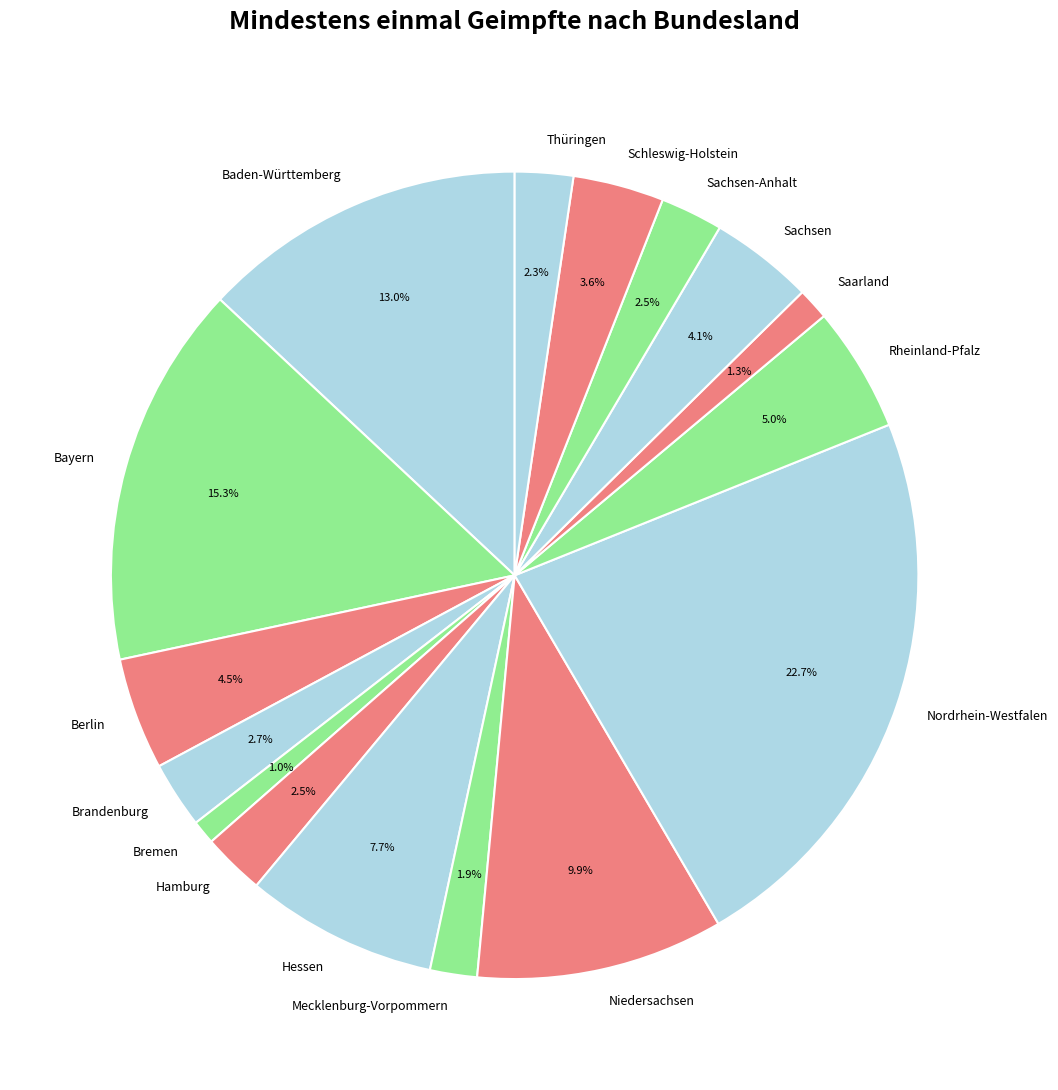

Count the number of slices in the pie.

16